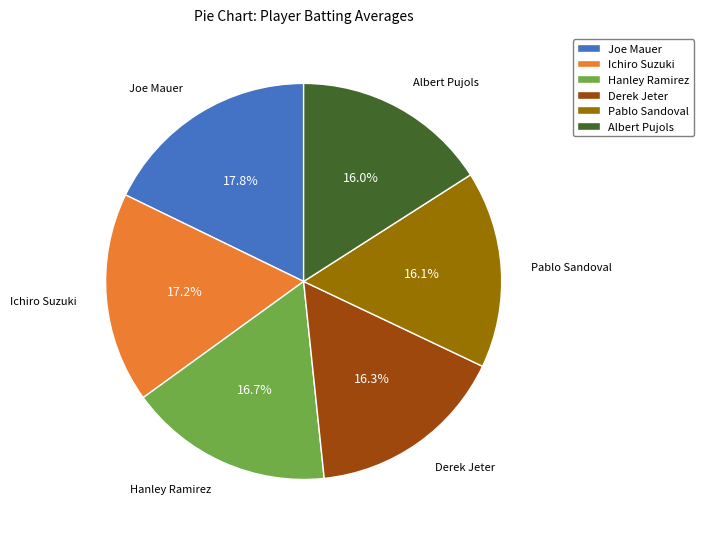

Combined, do Pablo Sandoval and Albert Pujols account for over 50%?

No